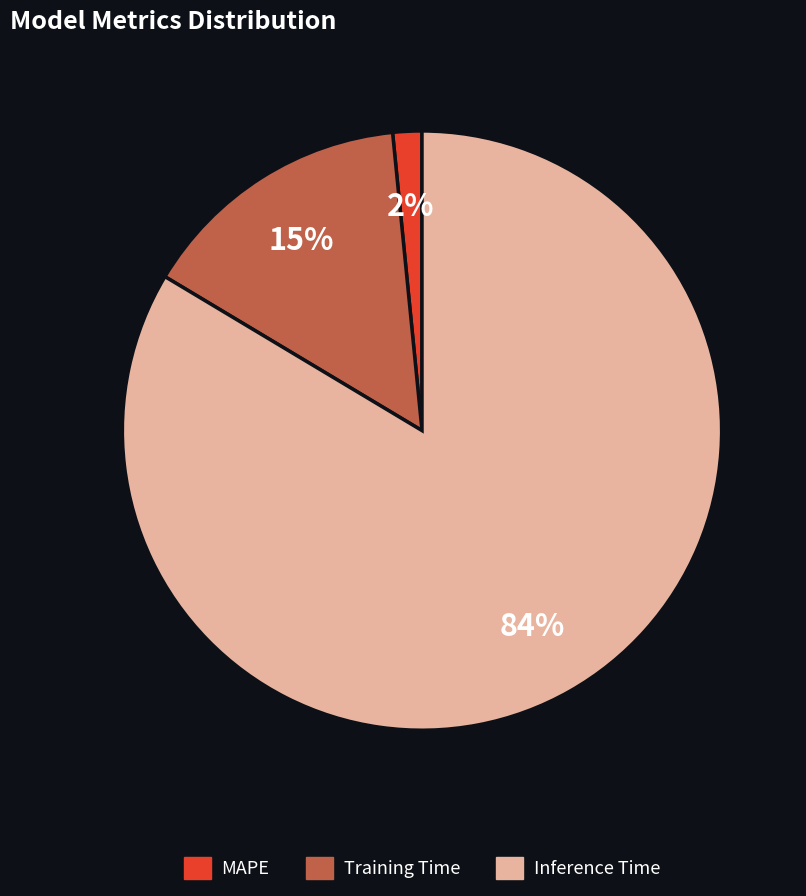

Is Training Time the majority of the pie?

No